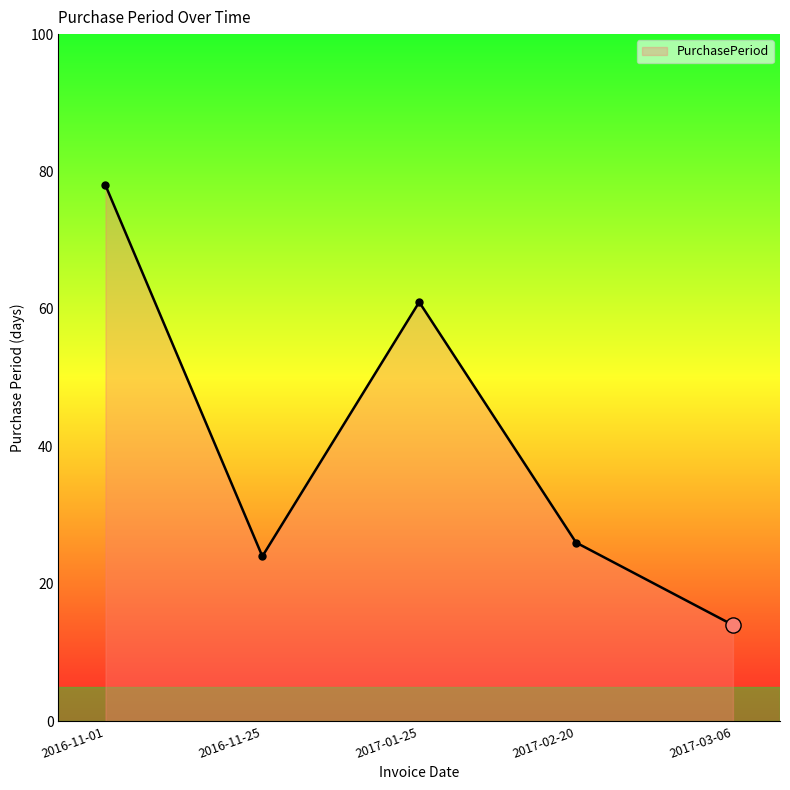

Between 2016-11-25 and 2017-01-25, which is larger?

2017-01-25